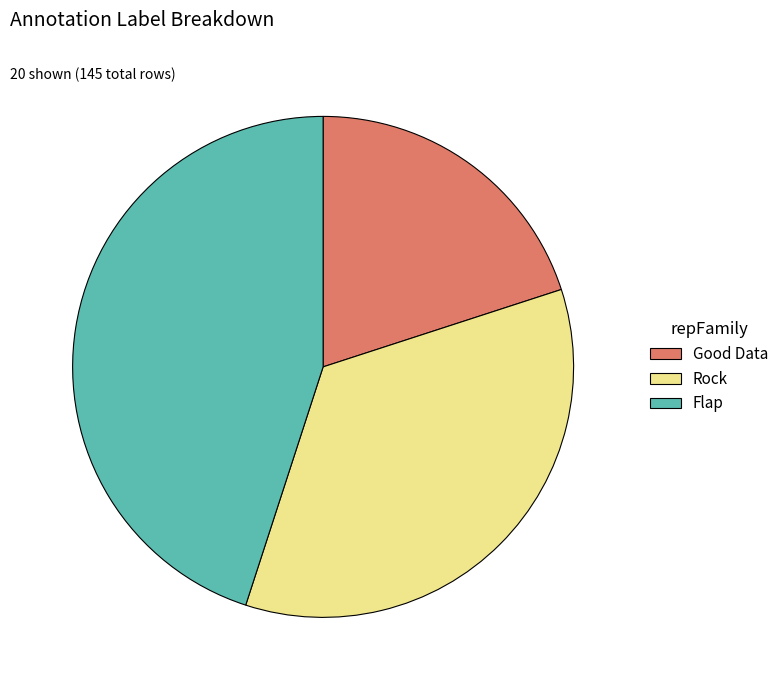

What is the ratio of the value at Good Data to the value at Flap?

0.4